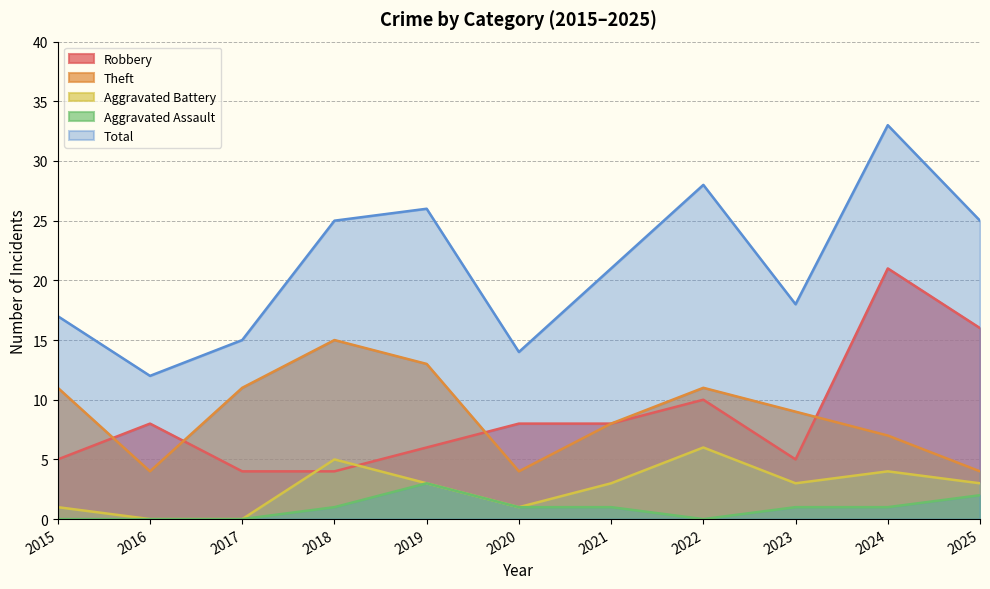

What is the value of the Robbery point at the 5th from the left?

6